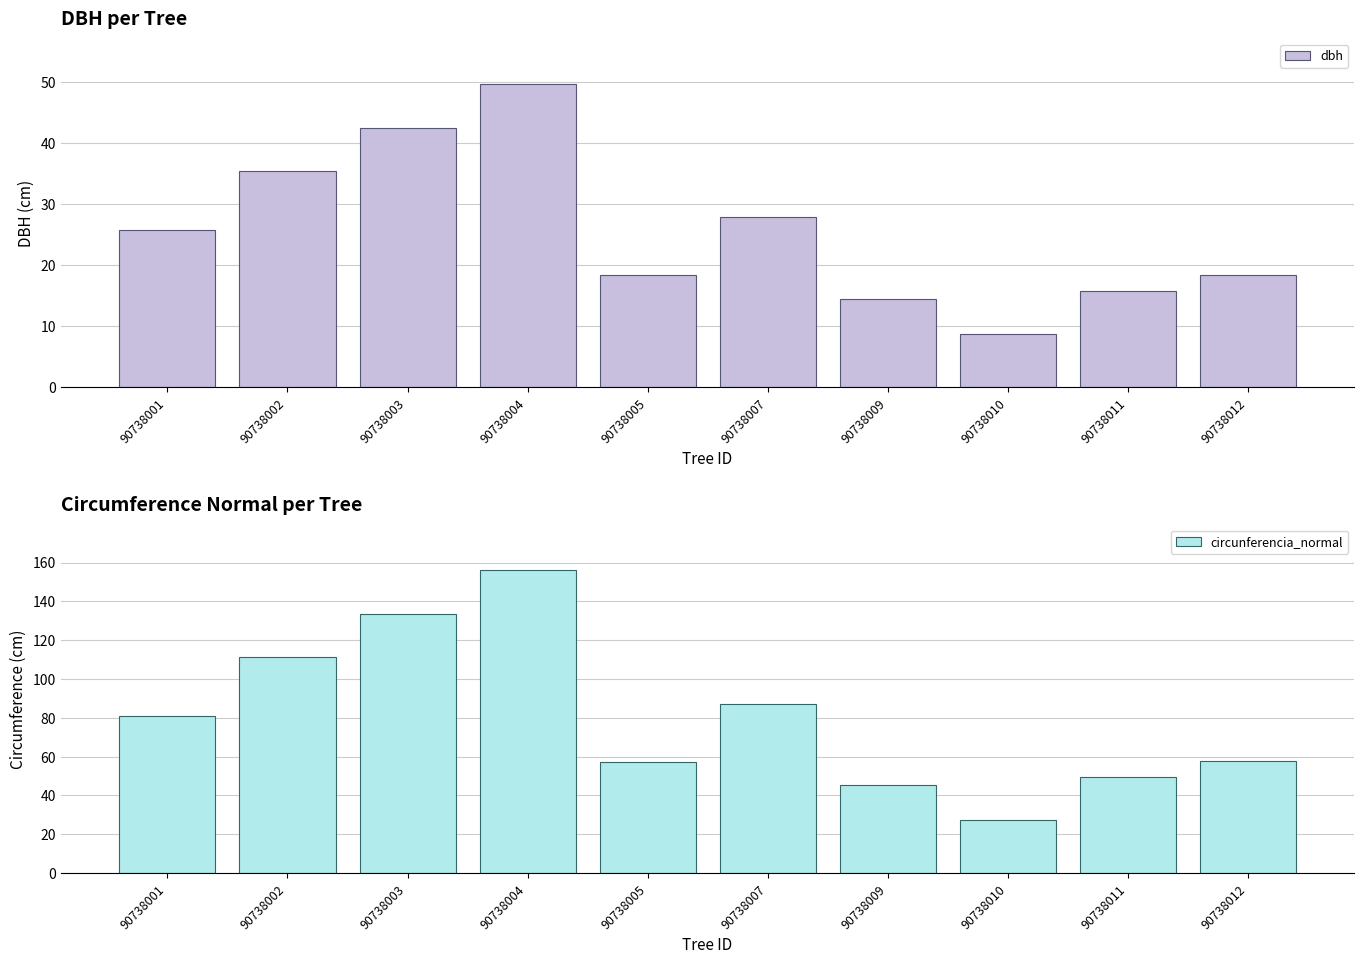

Which has a higher value, 90738005 or 90738002?

90738002